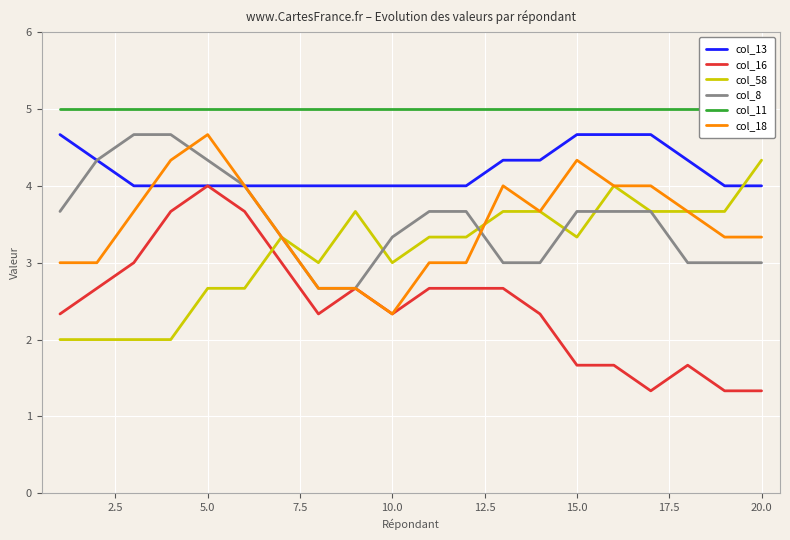

Count the number of categories in the chart.

20